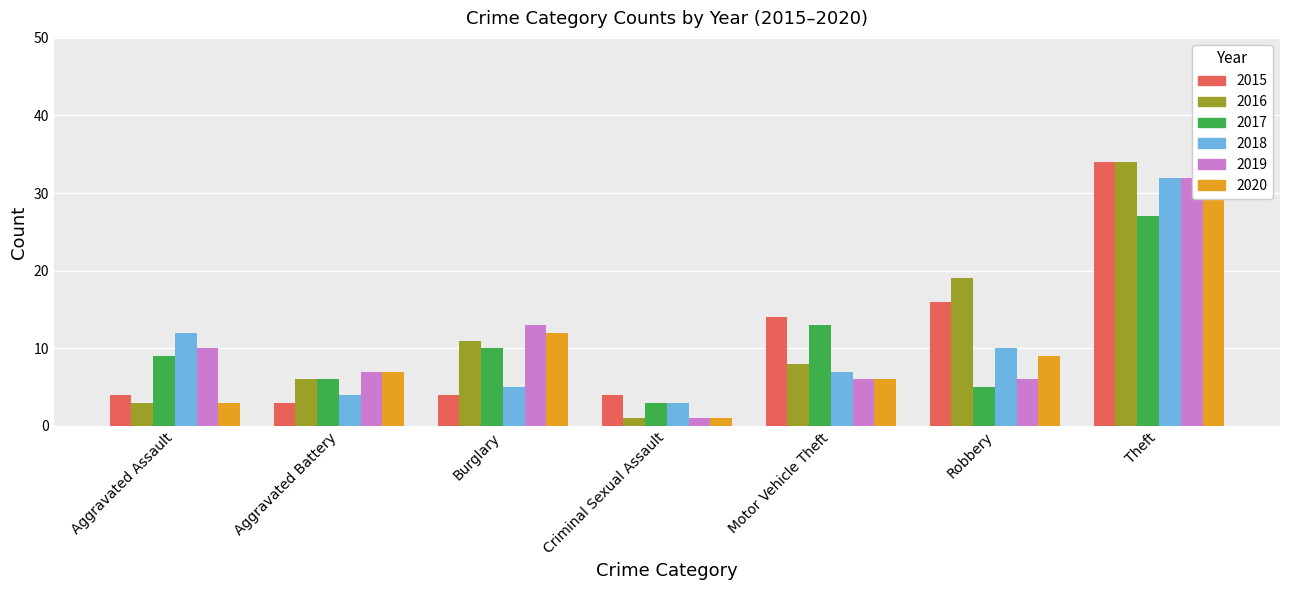

What are all the series names shown in the legend?

2015, 2016, 2017, 2018, 2019, 2020